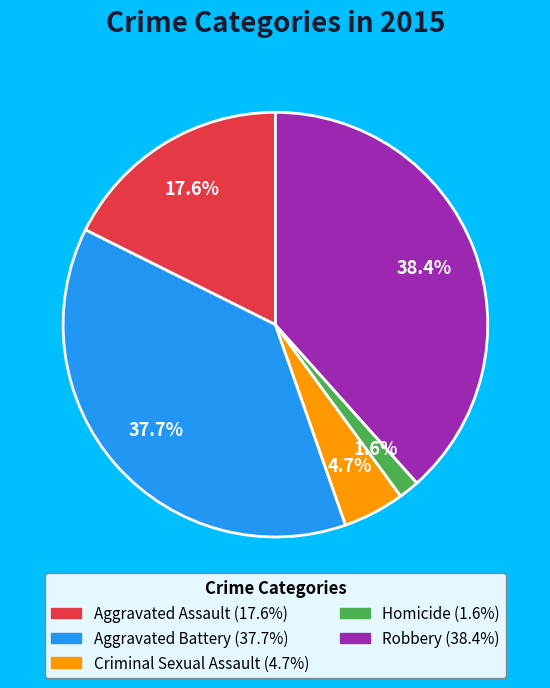

To the nearest percent, what is the difference between the largest and smallest slice percentages?

37%